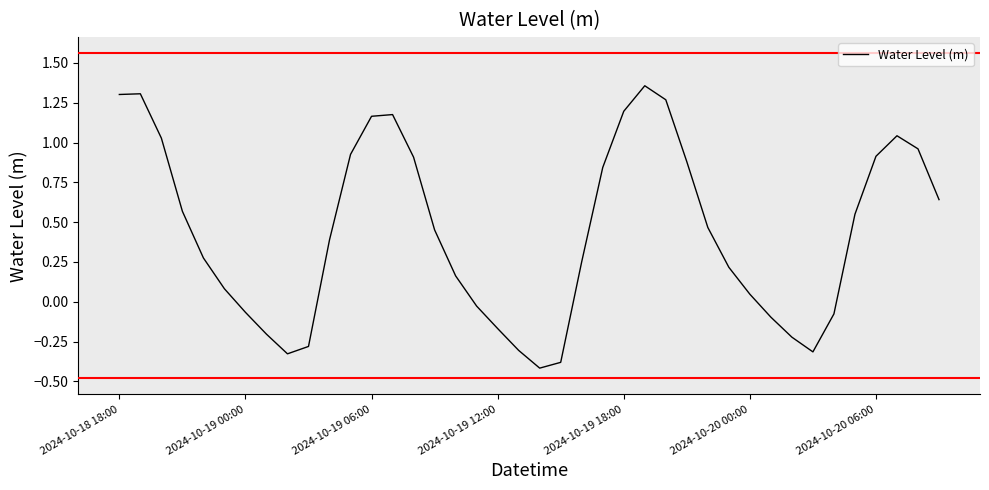

What is the minimum value shown in the chart?

-0.4